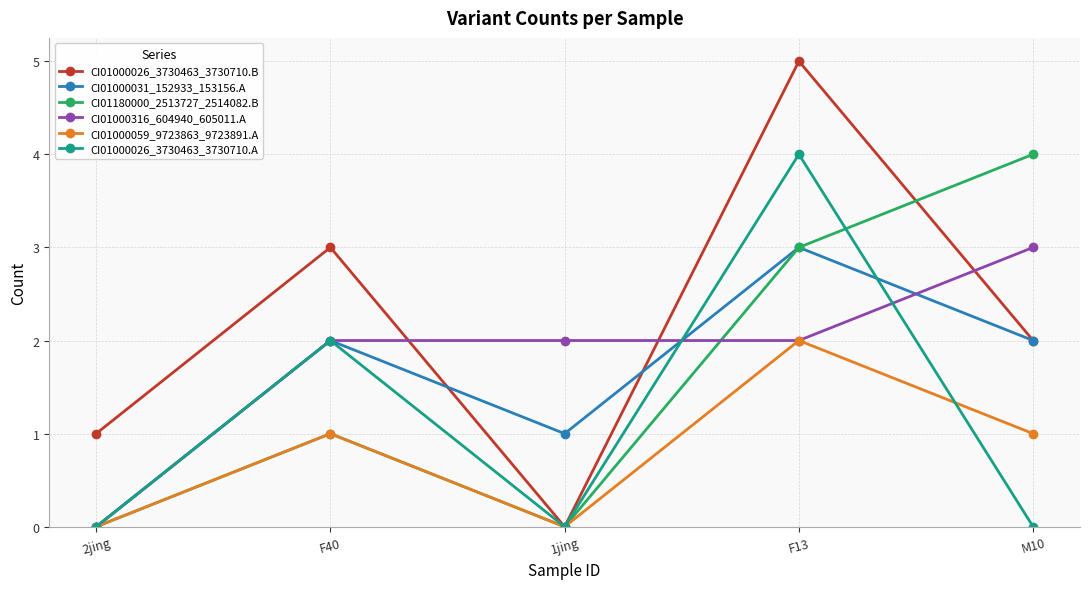

What position from the right is 2jing?

5